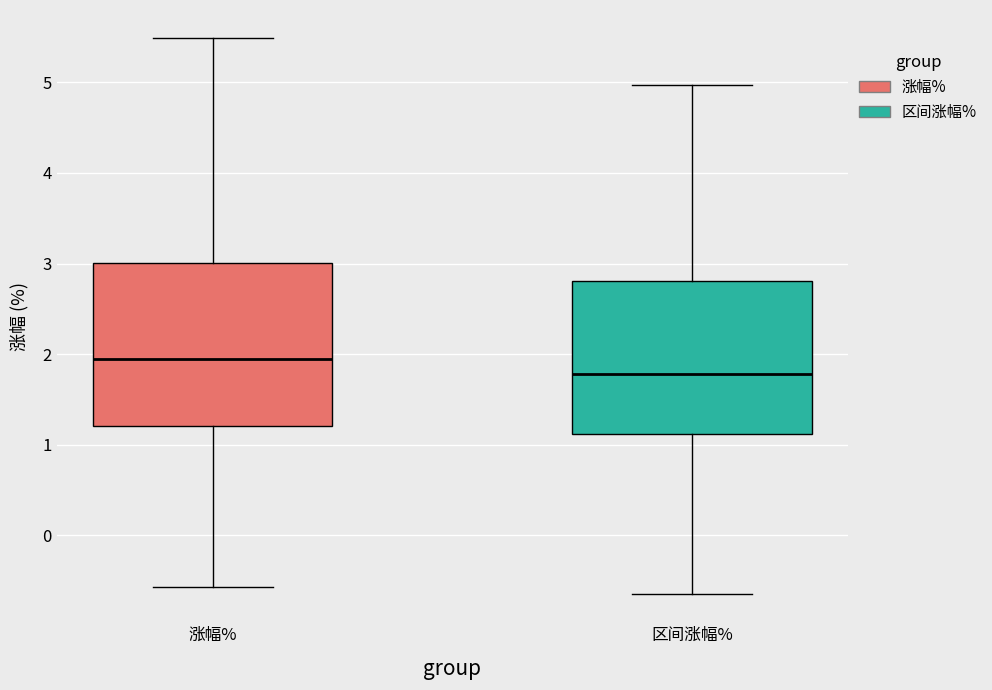

Comparing the boxes themselves (not the whiskers), which one is the tallest?

涨幅%